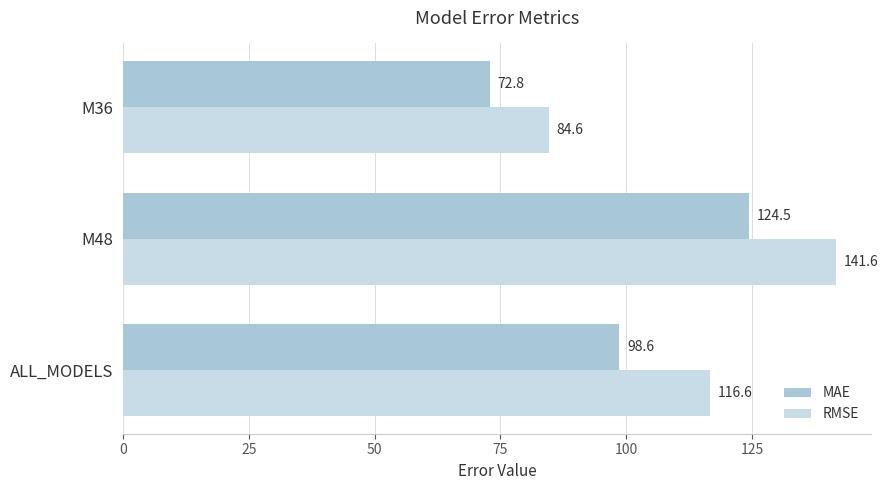

Is it true that RMSE equals 229.9 at M48?

False